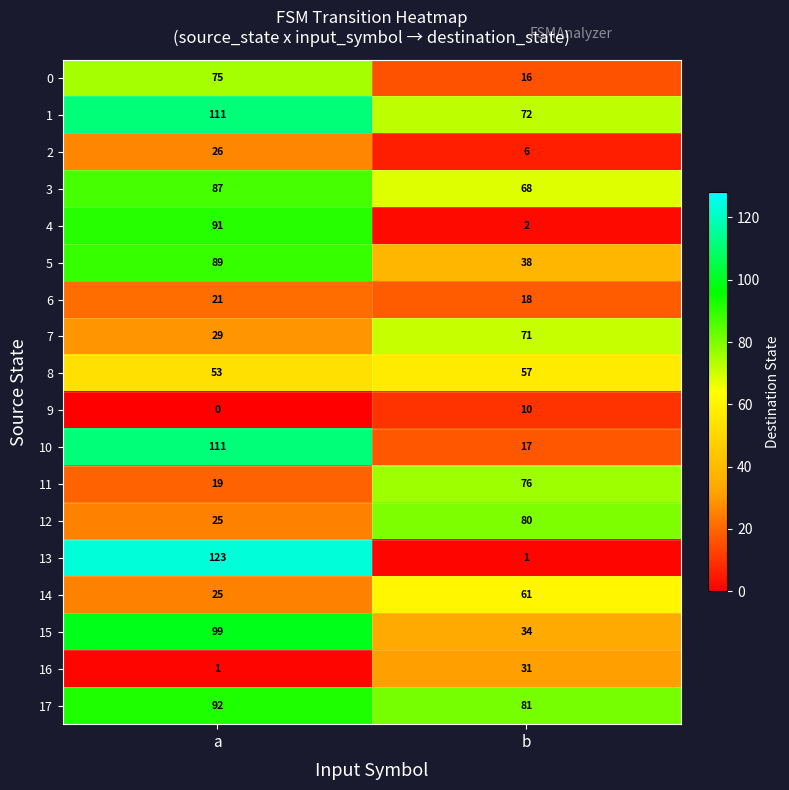

What is the difference between the highest and lowest values at b?

80